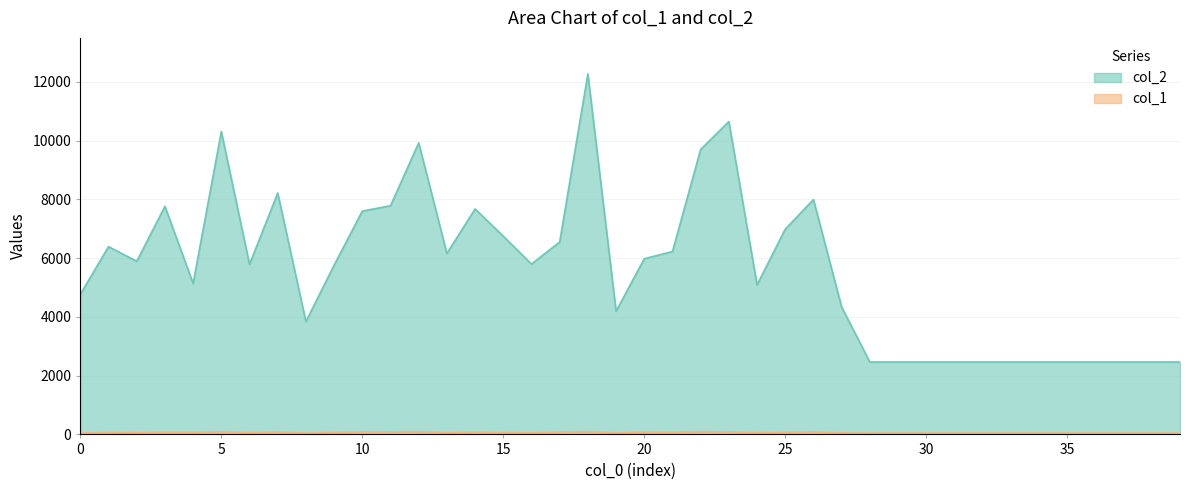

What is the value of the col_2 point at the 30th from the left?

2464